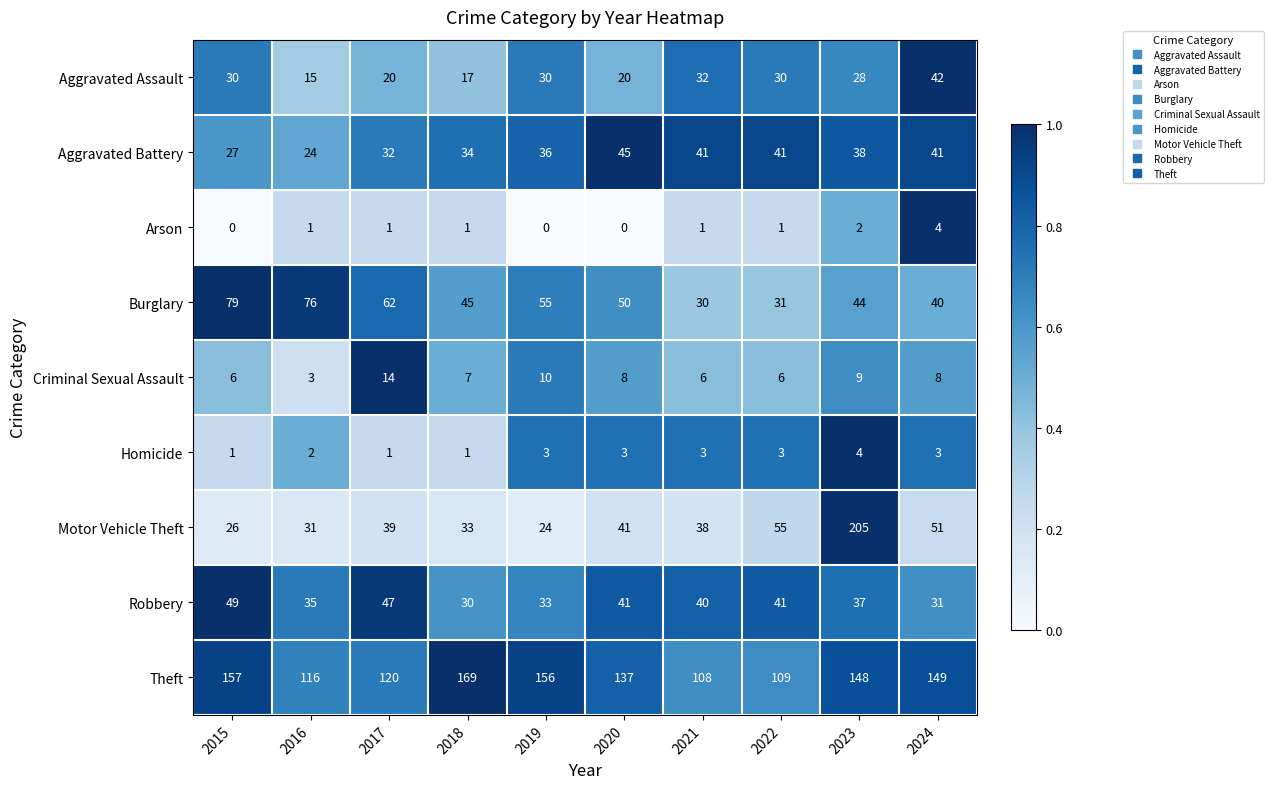

What is the total value across all series at 2018?

337